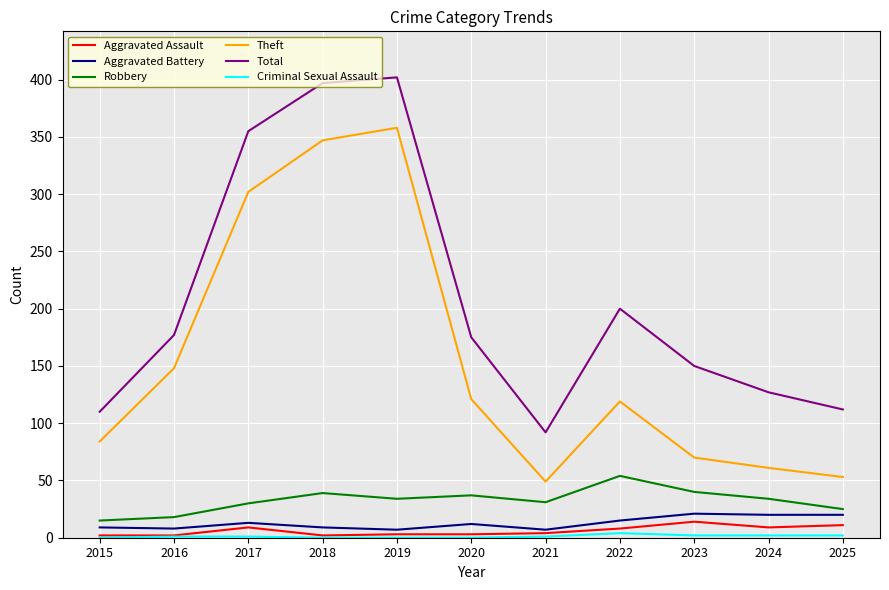

The Theft series shows 302 at 2017. True or false?

True